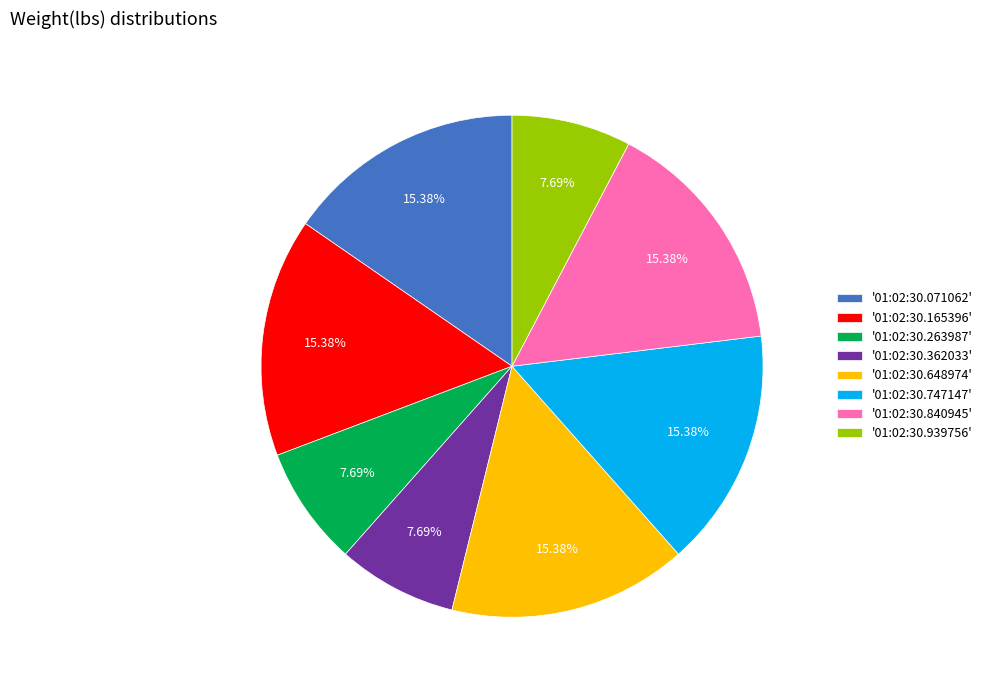

Is the sum of '01:02:30.648974' and '01:02:30.263987' greater than half?

No